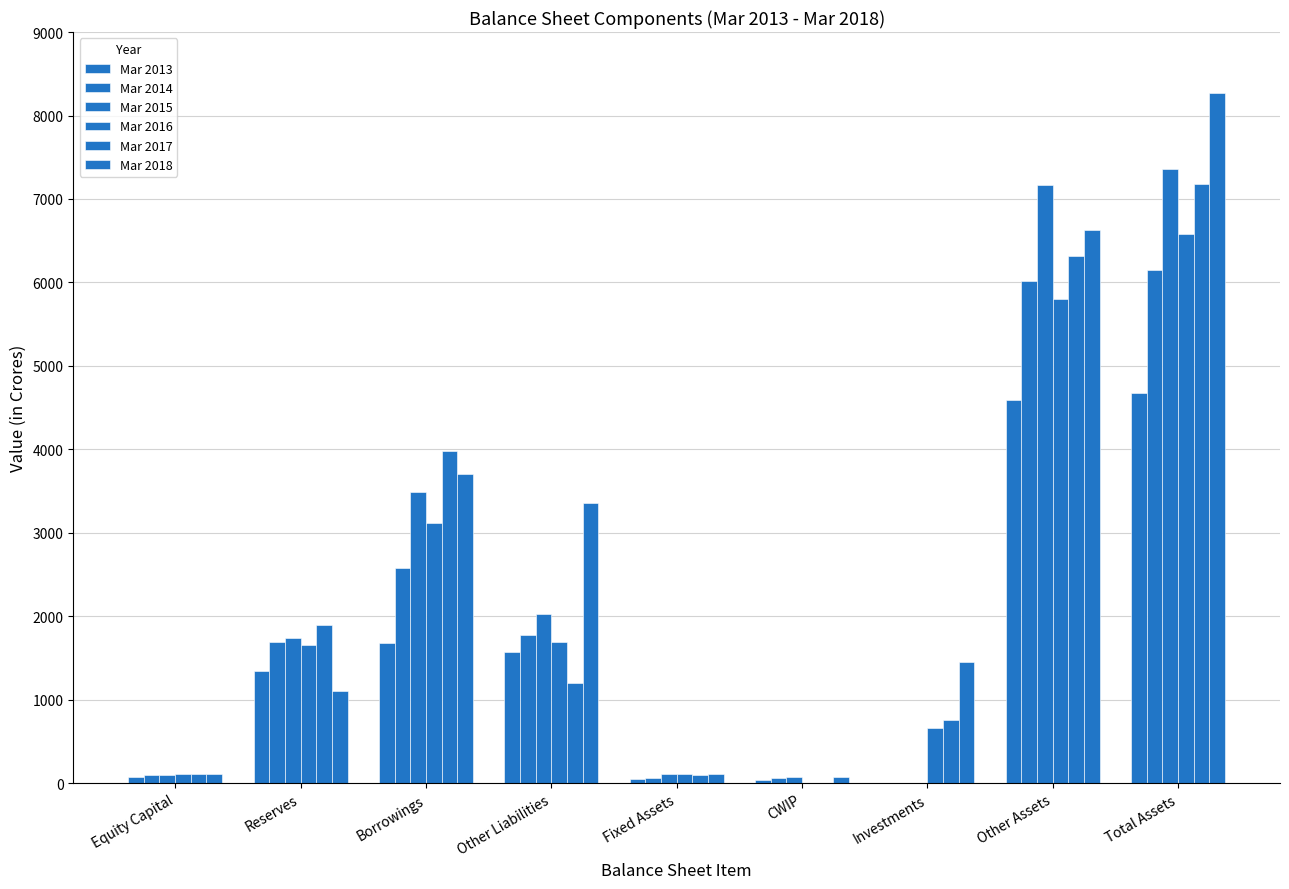

What position from the left is Equity Capital?

1